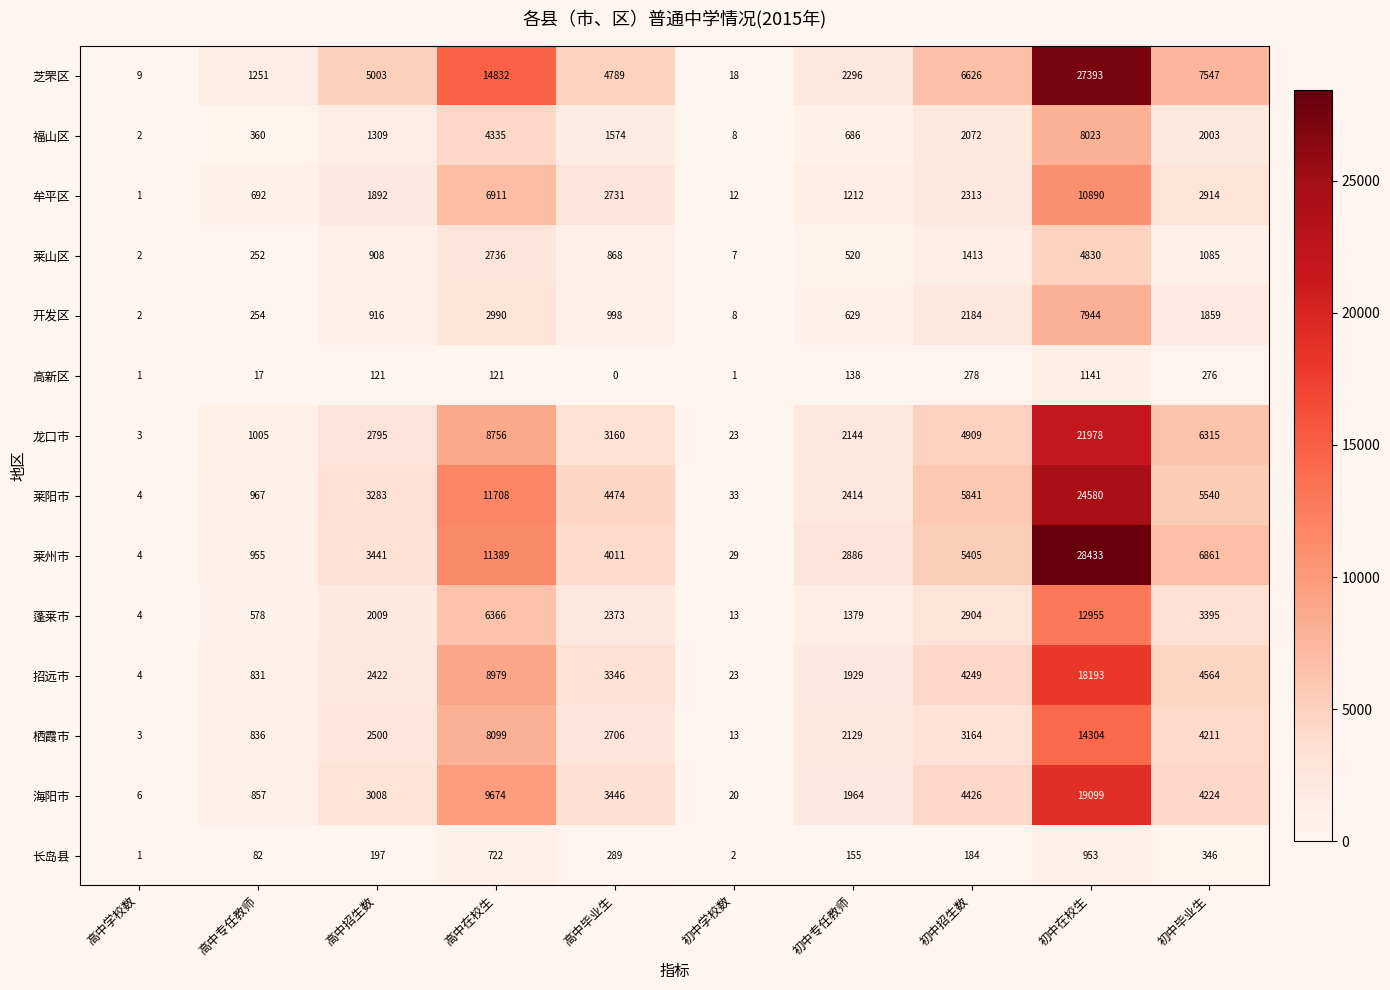

How many data points in 莱阳市 are less than 4474?

5